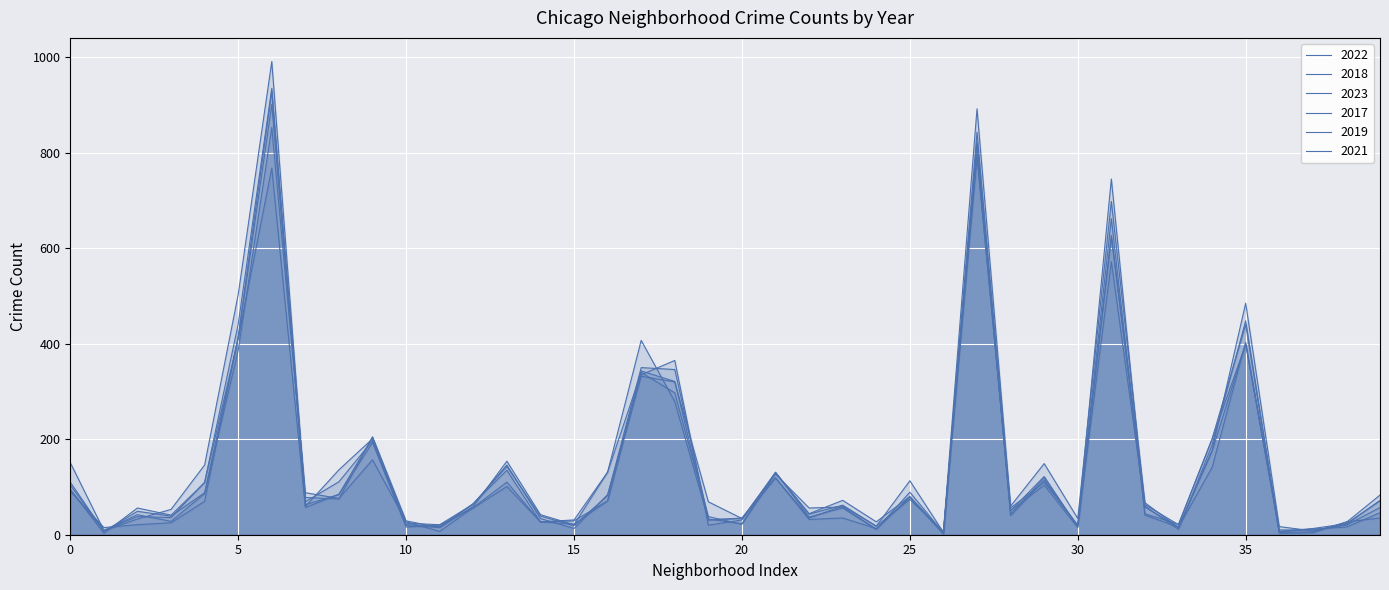

What is the difference between the 2023 values at Hermosa and Beverly?

54